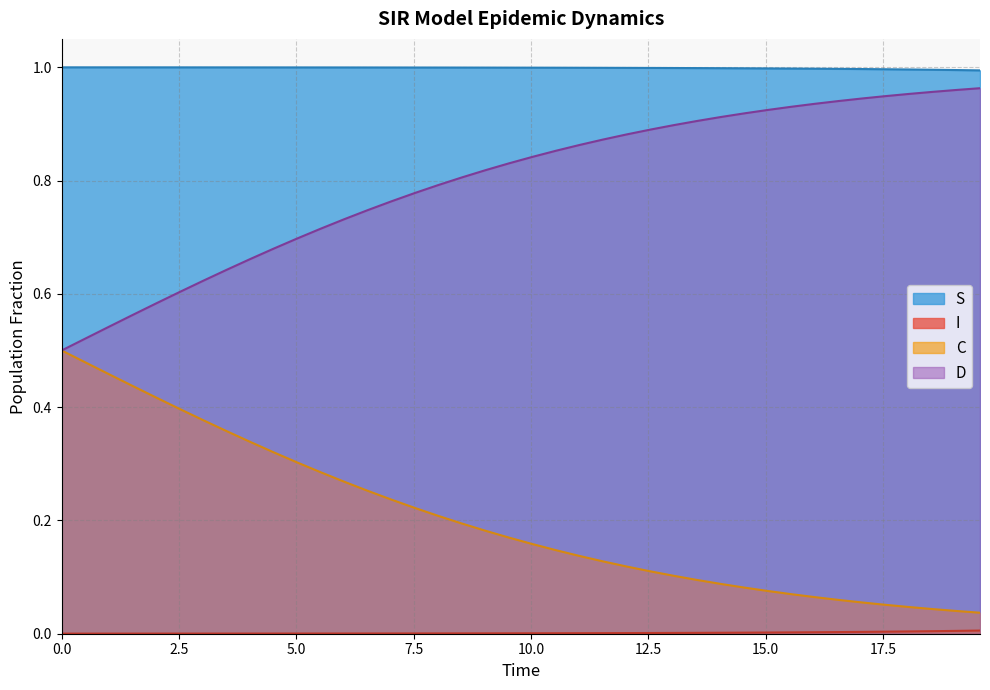

Which series has the largest total across all categories?

S